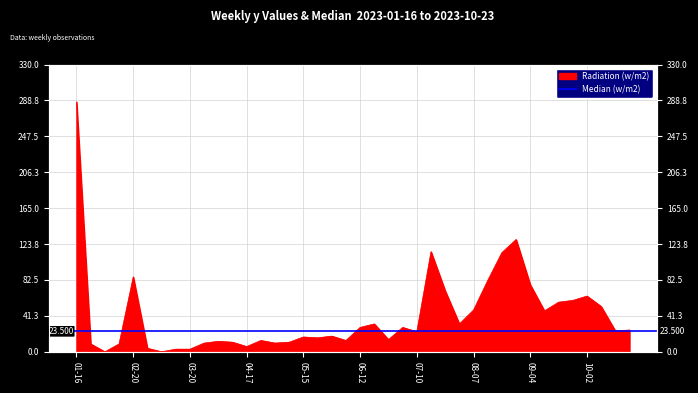

Does the chart display data point markers on the line(s)?

No